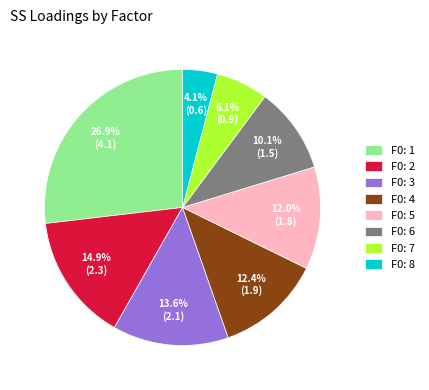

Which has a higher value, F0: 7 or F0: 5?

F0: 5